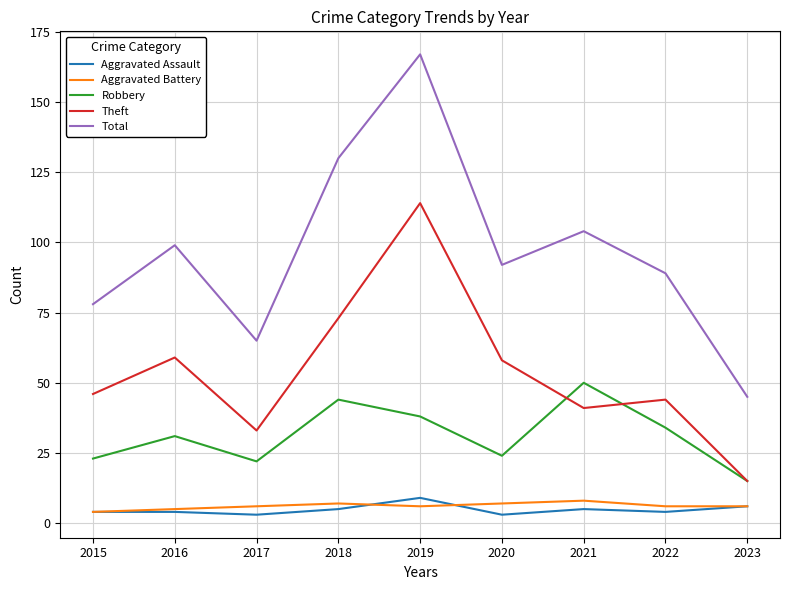

True or false: Total and Robbery cross at least once.

False